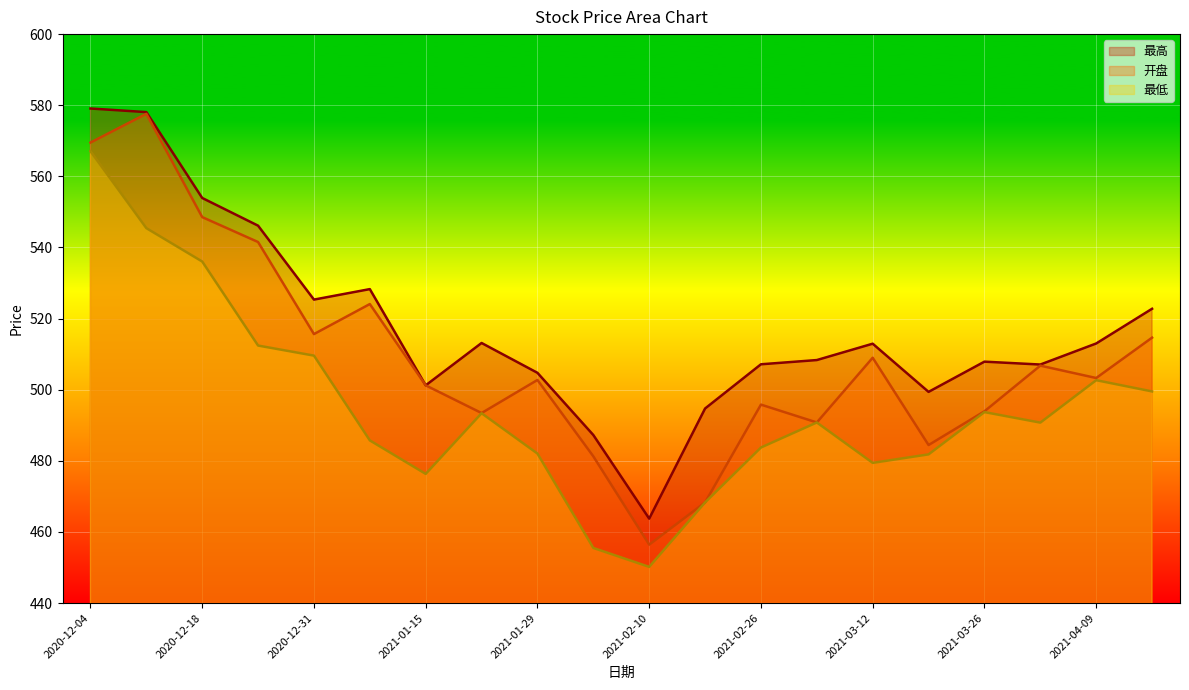

What is the difference between the maximum and minimum values in the 最高 series?

115.3